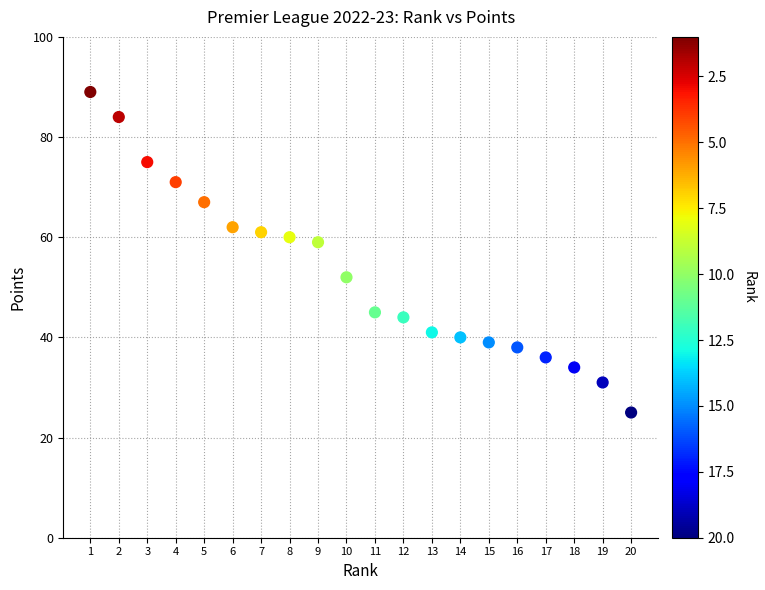

What Y value in the scatter plot is closest to 57?

59